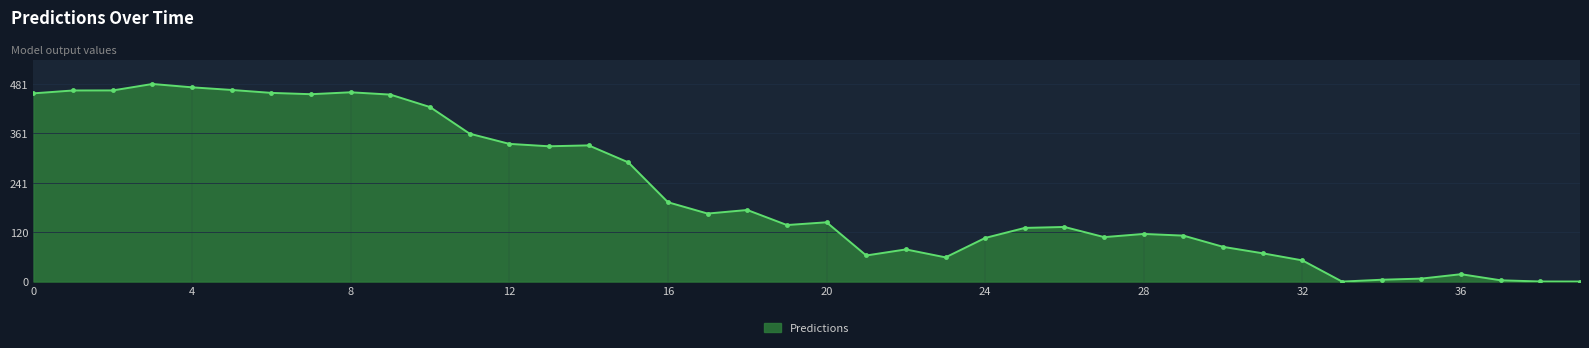

What is the average value?

216.9